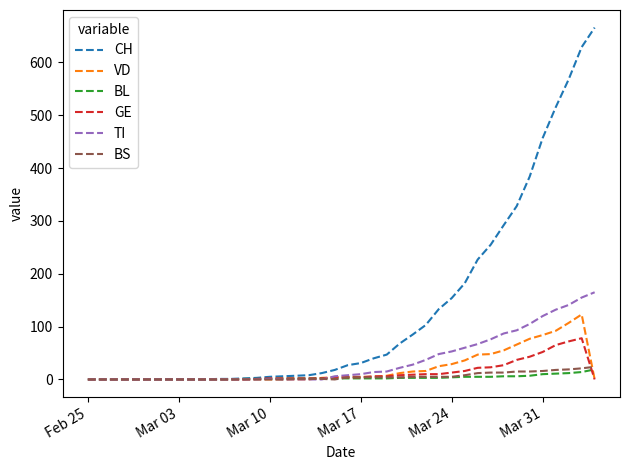

Which series has the largest range (max minus min)?

CH